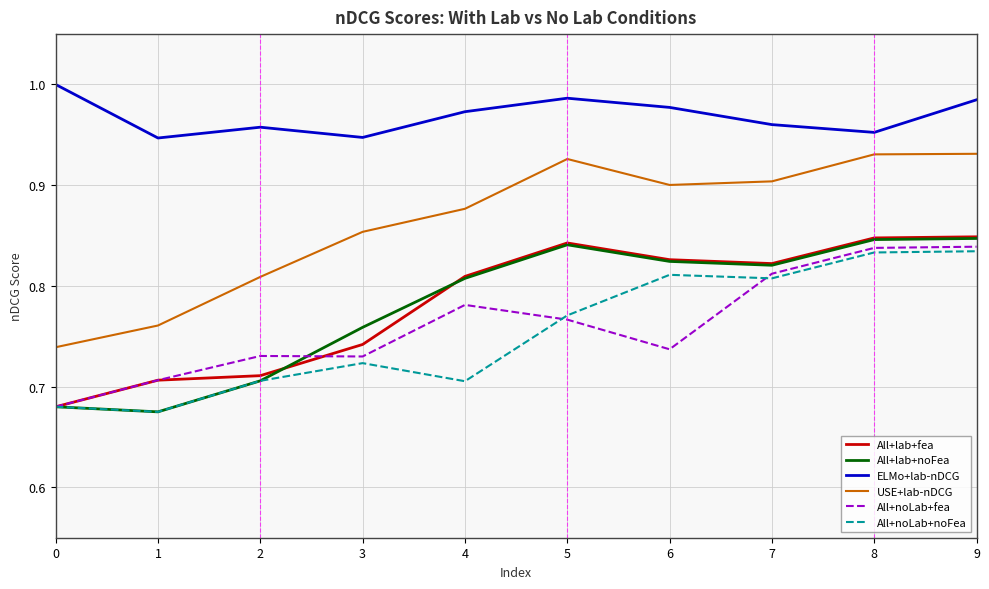

Is the value of All+noLab+noFea at 3 greater than the value of All+noLab+fea at 8?

No